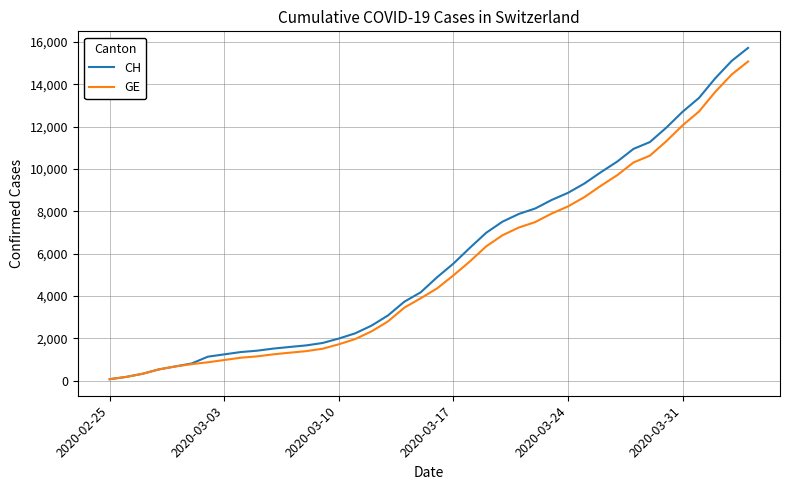

What are all the series names shown in the legend?

CH, GE